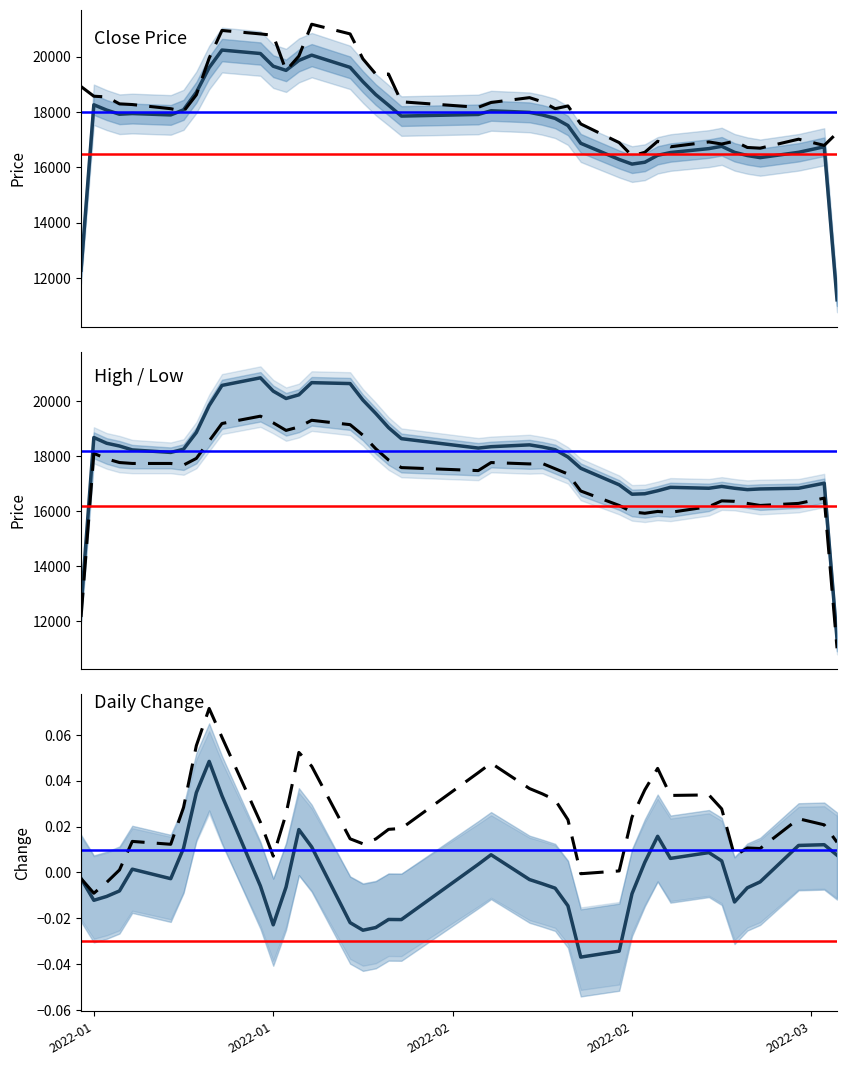

The value of Close at 28 is 22490.2. True or false?

False